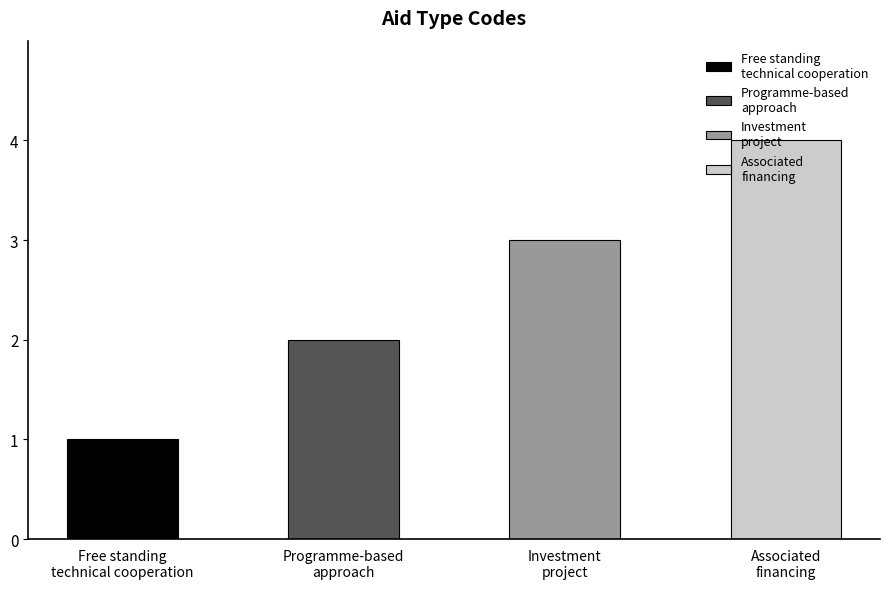

What is the difference between the values at Free standing
technical cooperation and Programme-based
approach?

1